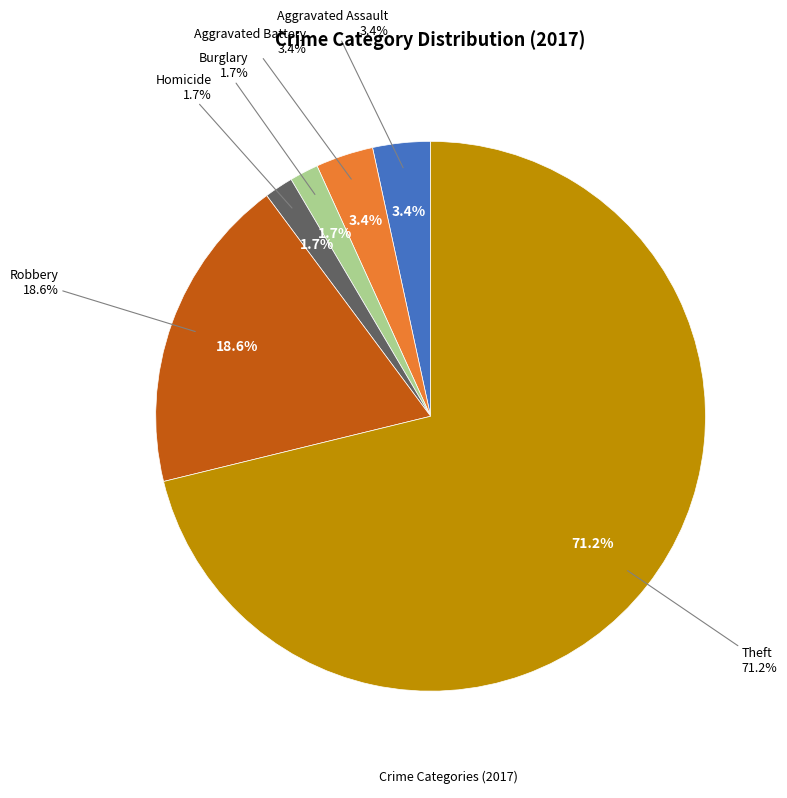

To the nearest percent, what is the combined percentage of Motor Vehicle Theft and Robbery?

19%